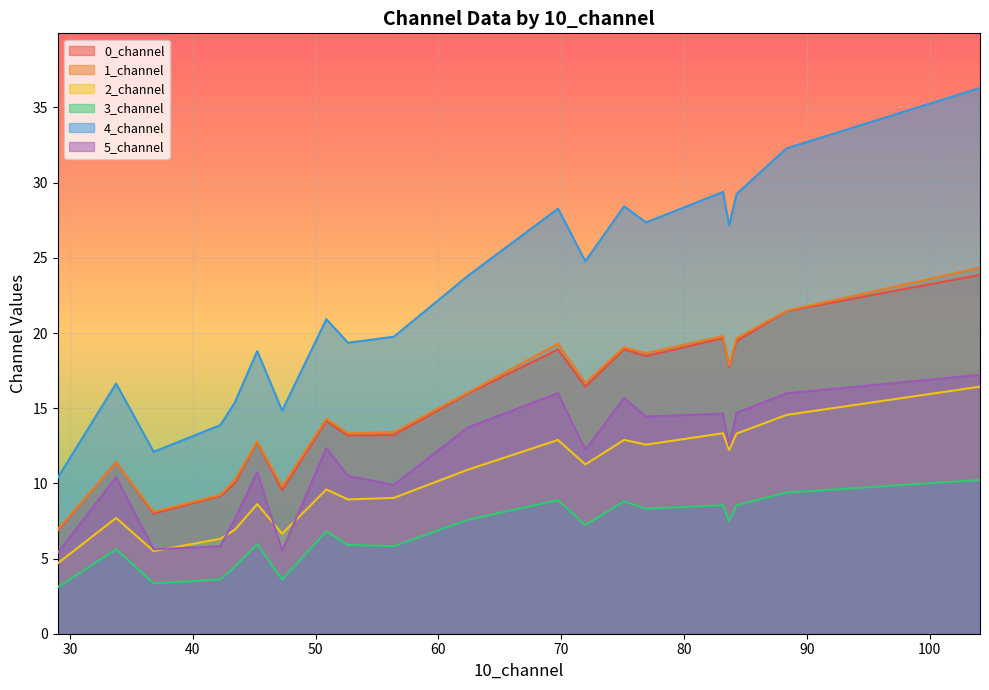

Reading right to left, transcribe all the data shown in this chart.

0_channel: 19=21.5	18=19.7	17=10.0	16=8.0	15=19.5	14=18.5	13=23.9	12=18.9	11=14.1	10=12.7	9=13.2	8=9.6	7=6.9	6=16.0	5=11.4	4=17.8	3=13.2	2=18.9	1=16.4	0=9.2
1_channel: 19=21.5	18=19.8	17=10.2	16=8.1	15=19.6	14=18.7	13=24.3	12=19.3	11=14.3	10=12.8	9=13.4	8=9.8	7=6.9	6=16.0	5=11.4	4=17.8	3=13.3	2=19.1	1=16.7	0=9.2
2_channel: 19=14.6	18=13.3	17=6.9	16=5.5	15=13.3	14=12.6	13=16.4	12=12.9	11=9.6	10=8.6	9=9.0	8=6.7	7=4.7	6=10.9	5=7.7	4=12.2	3=8.9	2=12.9	1=11.3	0=6.3
3_channel: 19=9.4	18=8.5	17=4.4	16=3.4	15=8.5	14=8.3	13=10.2	12=8.9	11=6.8	10=6.0	9=5.8	8=3.6	7=3.1	6=7.6	5=5.6	4=7.5	3=5.9	2=8.8	1=7.2	0=3.6
4_channel: 19=32.3	18=29.4	17=15.4	16=12.1	15=29.2	14=27.4	13=36.3	12=28.3	11=20.9	10=18.8	9=19.8	8=14.8	7=10.4	6=23.8	5=16.6	4=27.1	3=19.4	2=28.4	1=24.8	0=13.9
5_channel: 19=16.0	18=14.6	17=7.6	16=5.6	15=14.7	14=14.4	13=17.2	12=16.0	11=12.3	10=10.7	9=9.9	8=5.5	7=5.4	6=13.7	5=10.4	4=12.5	3=10.5	2=15.7	1=12.2	0=5.8